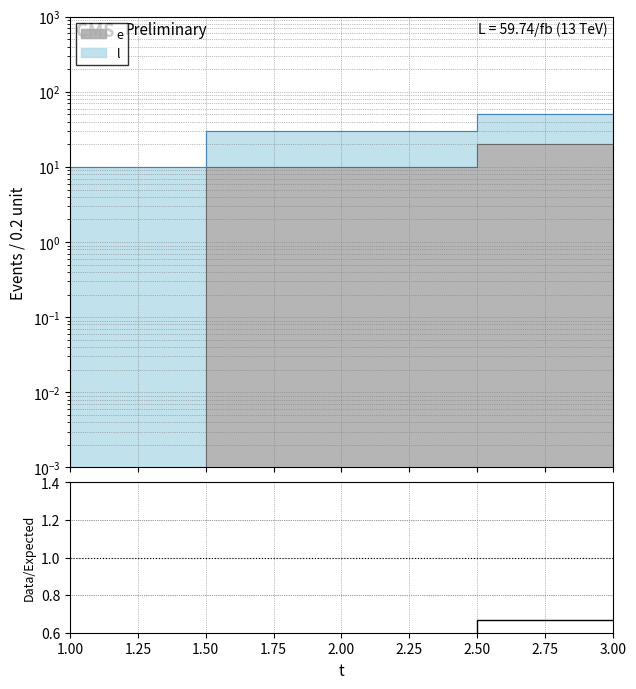

The l series shows 73 at 3. True or false?

False